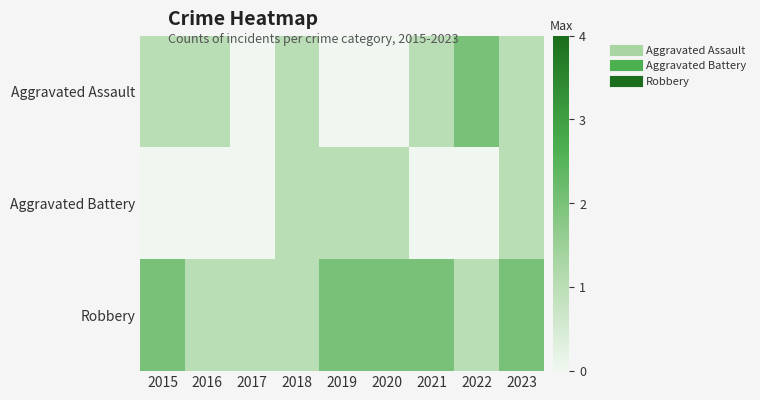

Reading left to right, what are all the values shown in this chart?

Aggravated Assault: 2015=1	2016=1	2017=0	2018=1	2019=0	2020=0	2021=1	2022=2	2023=1
Aggravated Battery: 2015=0	2016=0	2017=0	2018=1	2019=1	2020=1	2021=0	2022=0	2023=1
Robbery: 2015=2	2016=1	2017=1	2018=1	2019=2	2020=2	2021=2	2022=1	2023=2